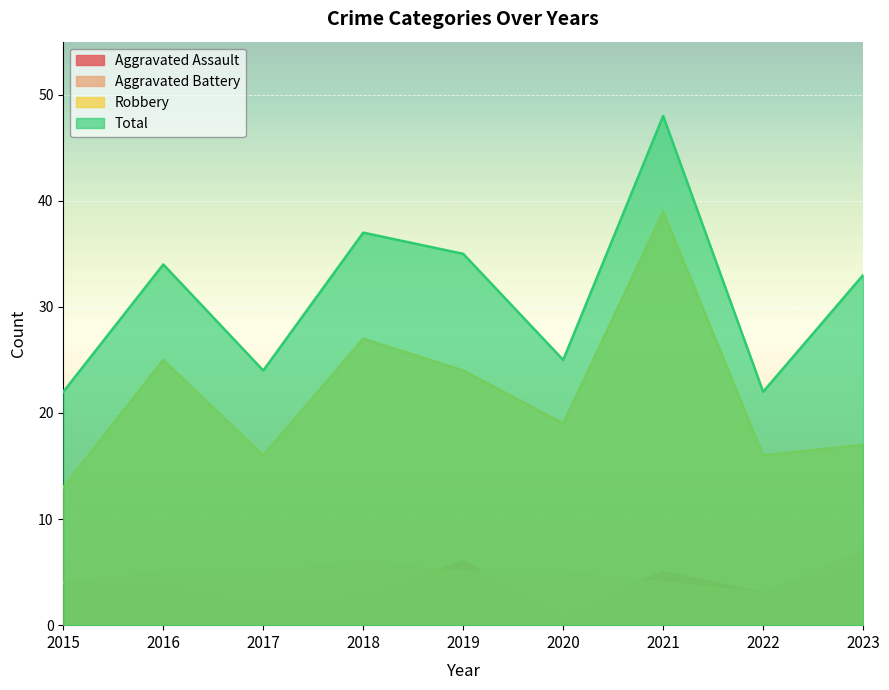

True or false: Robbery and Total intersect in this chart.

False